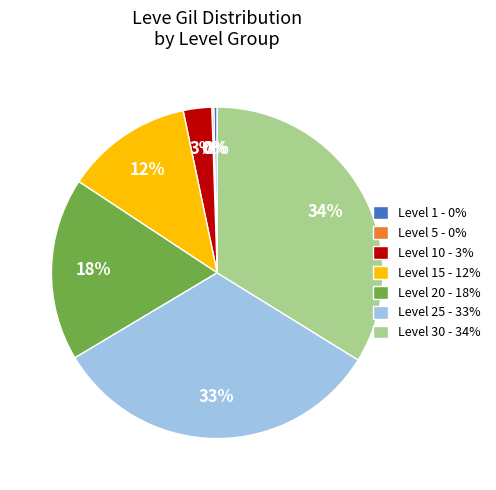

To the nearest percent, what is the difference between the largest and smallest slice percentages?

34%